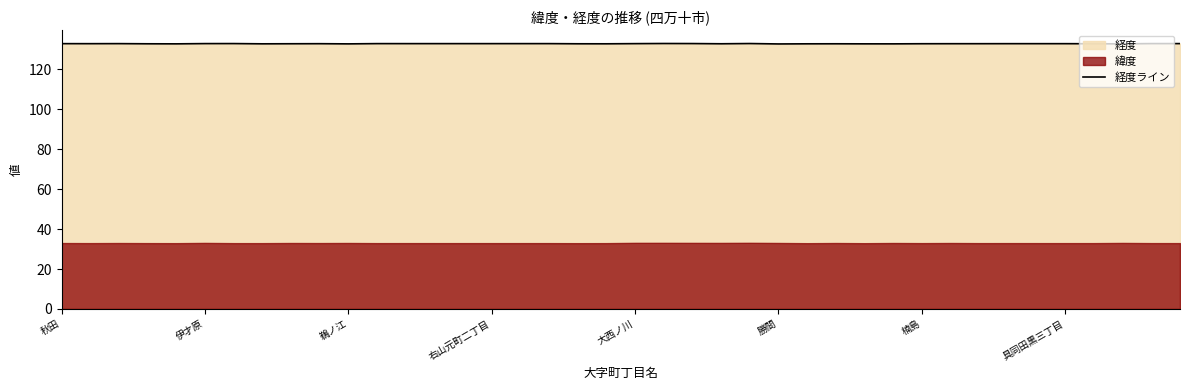

Approximately how many times larger is the value at 21 compared to 39?

1.0